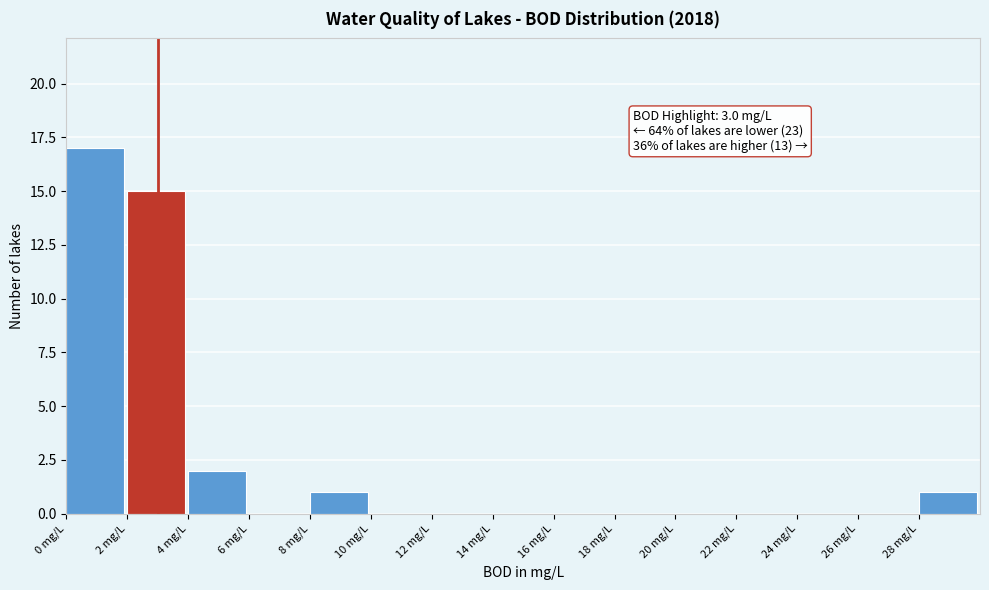

Over which range of the x-axis is the bar tallest?

0 to 2